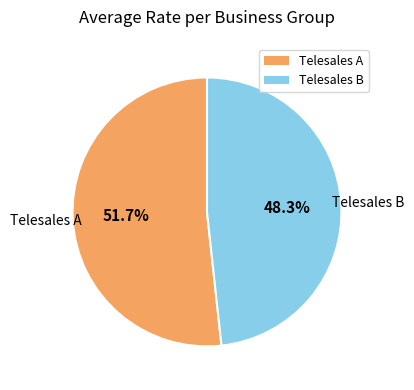

How many segments does this pie chart have?

2